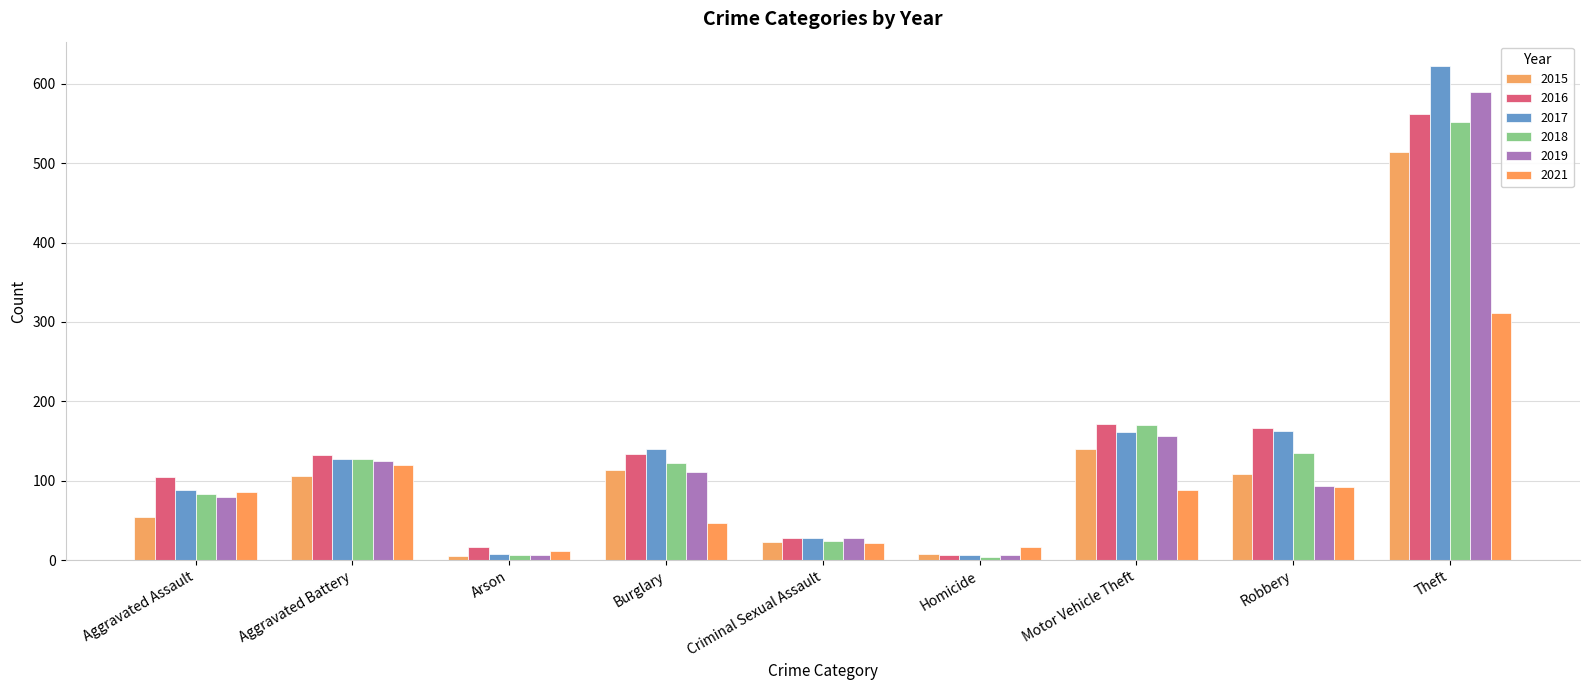

What is the total value across all series at Homicide?

49